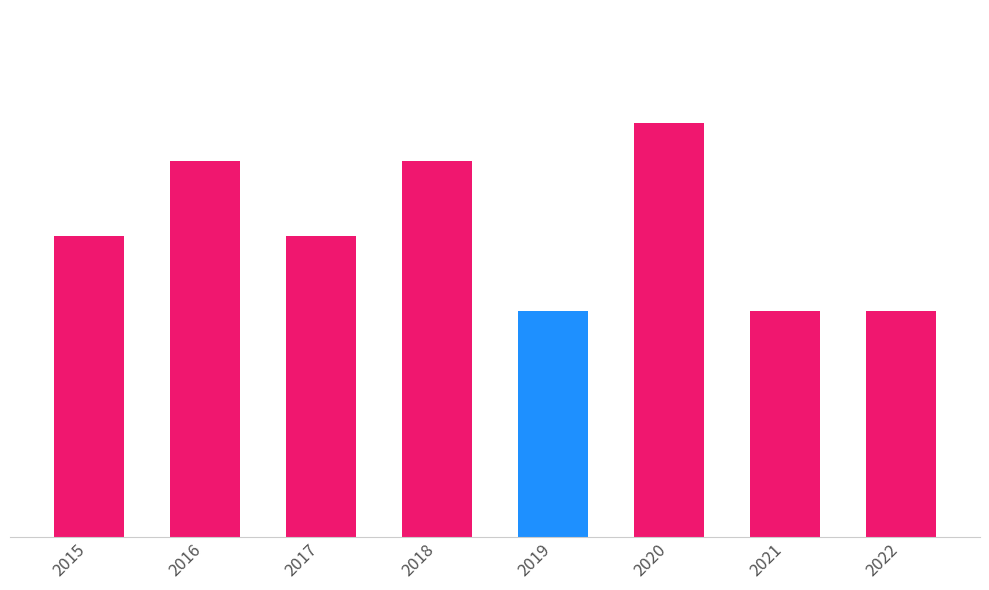

Reading left to right, extract all data points from this chart.

8	10	8	10	6	11	6	6